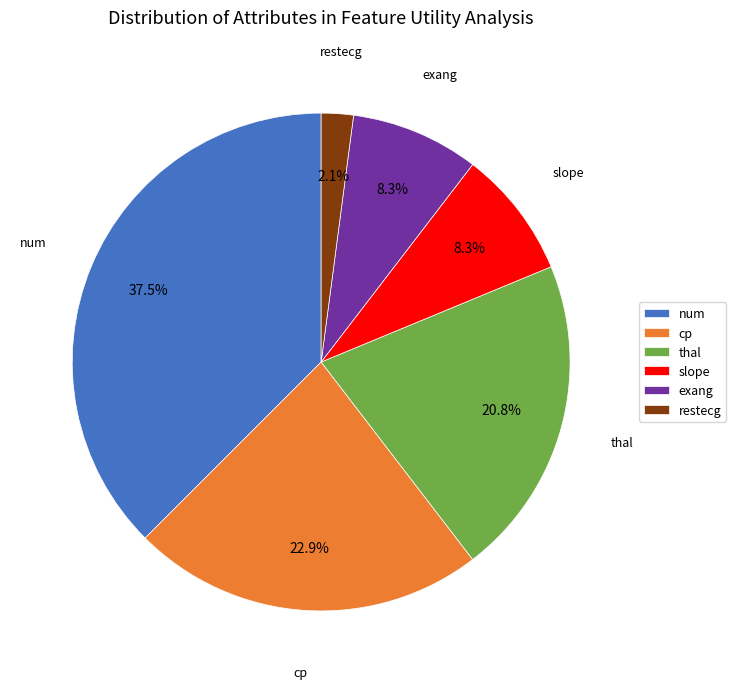

The cp slice represents 38% of the pie. True or false?

False